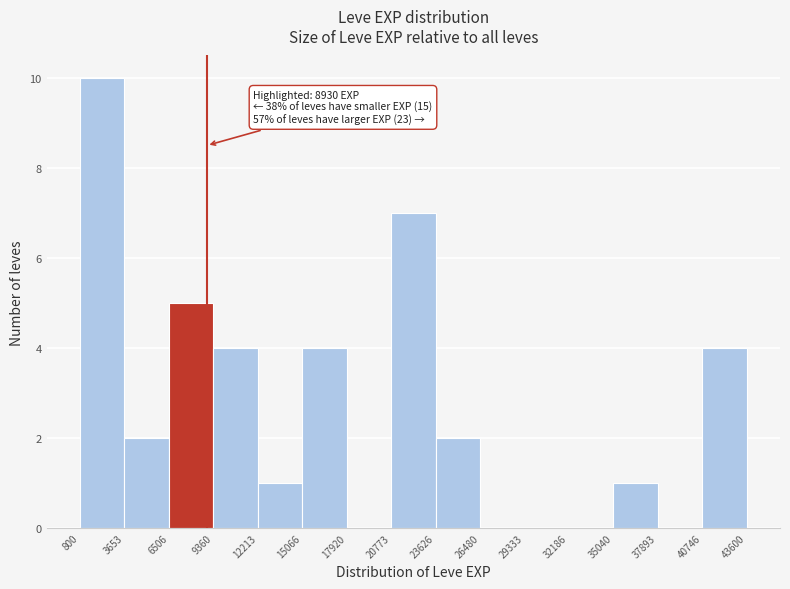

Which range on the x-axis has the tallest bar?

800 to 3653